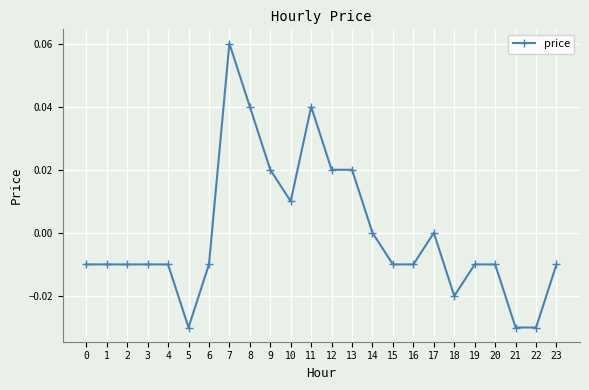

Count the number of data series in this chart.

1